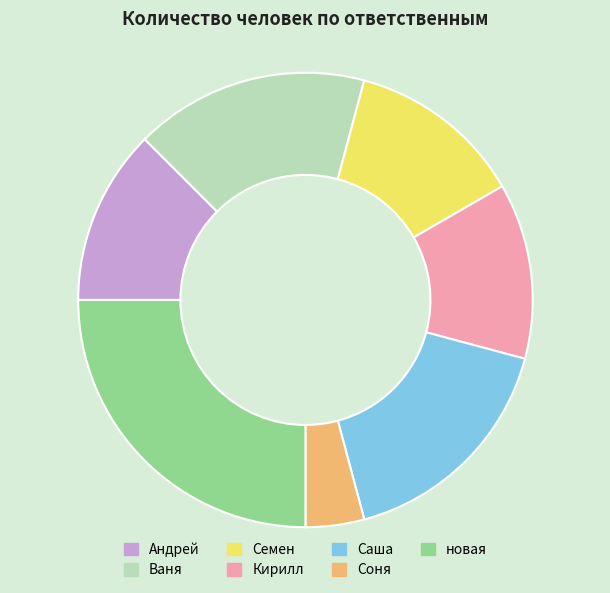

What is the largest slice in the pie chart?

новая